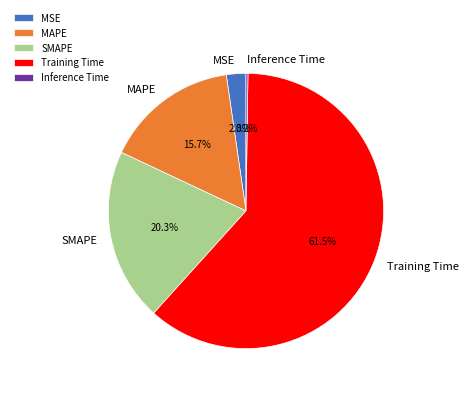

Do MAPE and MSE together represent more than half of the pie?

No